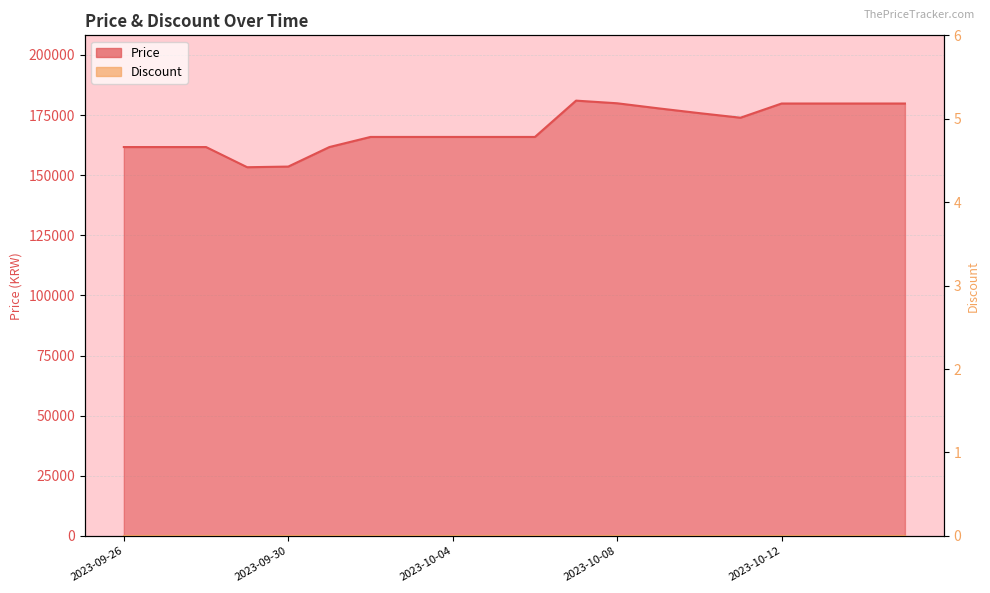

Where is the first local minimum?

2023-09-29